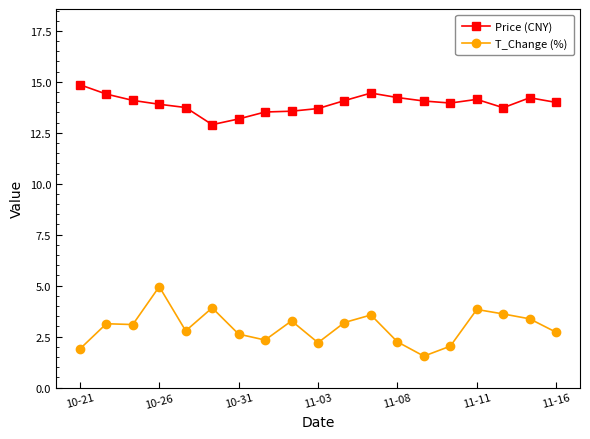

Which series has the widest spread of values?

T_Change (%)